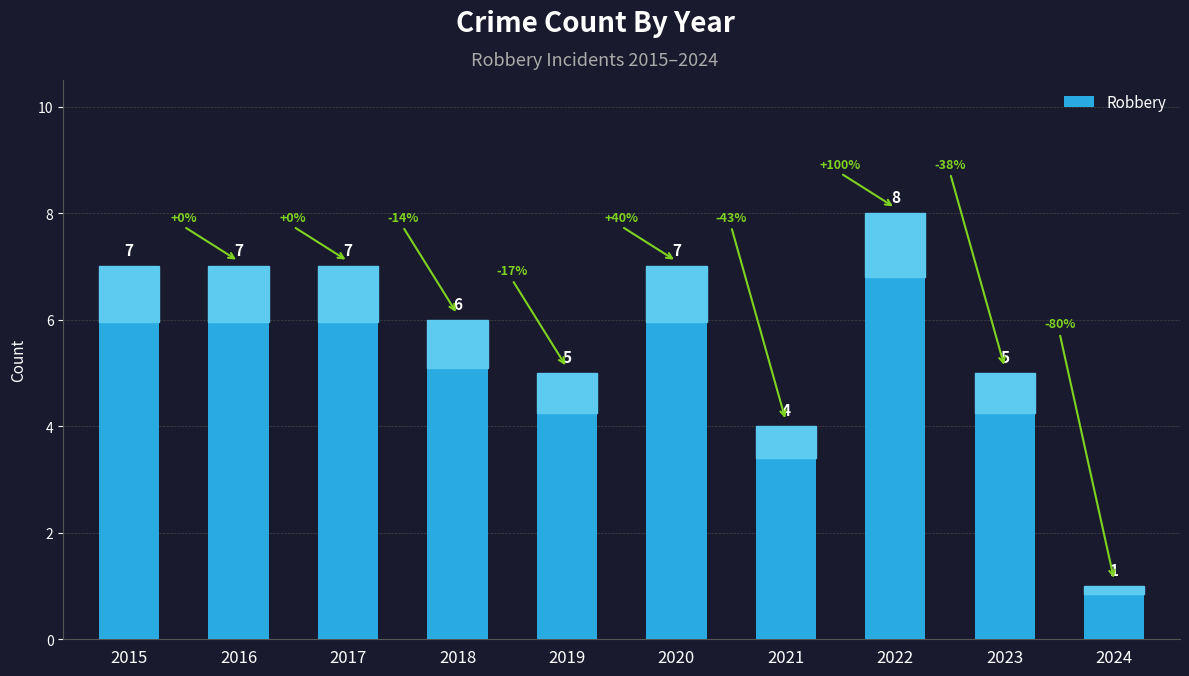

What is the sum of all values?

57